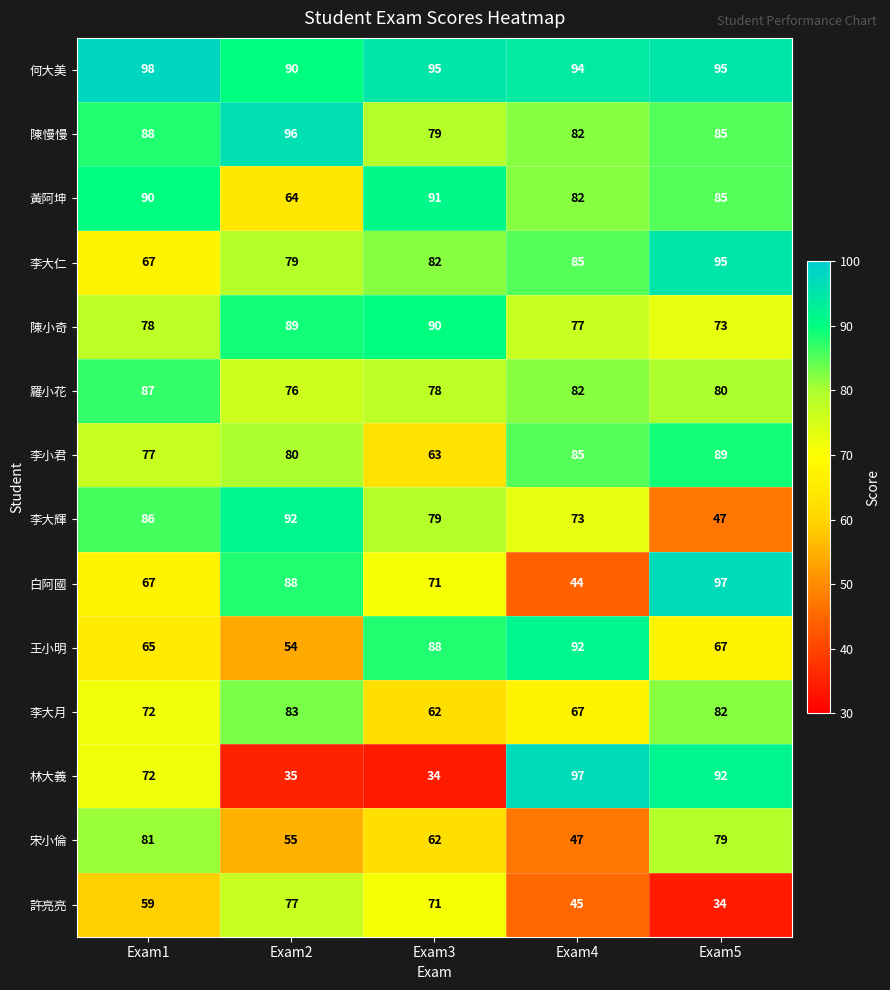

The 宋小倫 series shows 79 at Exam5. True or false?

True